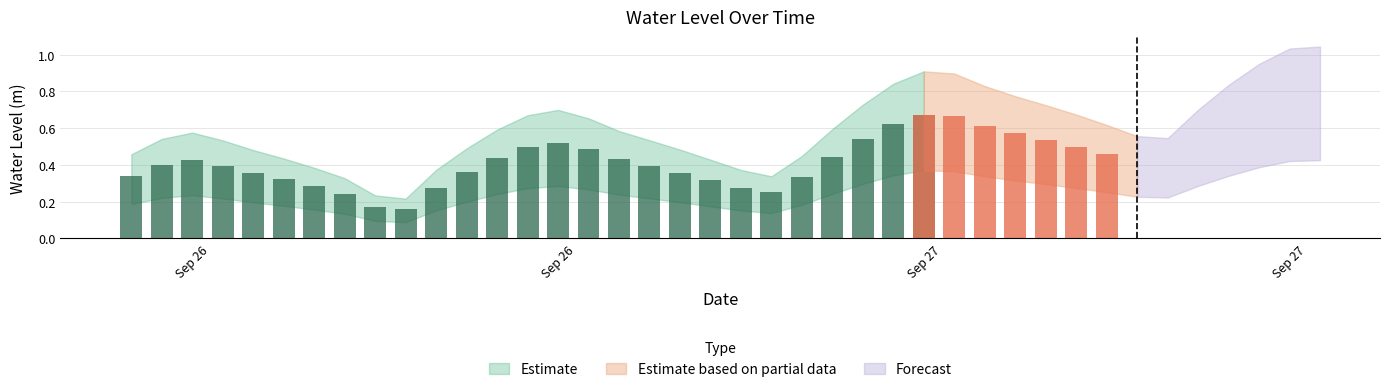

Reading left to right, extract all data points from this chart.

2023-09-26 06:00:00=0.3	2023-09-26 07:00:00=0.4	2023-09-26 08:00:00=0.4	2023-09-26 09:00:00=0.4	2023-09-26 10:00:00=0.4	2023-09-26 11:00:00=0.3	2023-09-26 12:00:00=0.3	2023-09-26 13:00:00=0.2	2023-09-26 14:00:00=0.2	2023-09-26 15:00:00=0.2	2023-09-26 16:00:00=0.3	2023-09-26 17:00:00=0.4	2023-09-26 18:00:00=0.4	2023-09-26 19:00:00=0.5	2023-09-26 20:00:00=0.5	2023-09-26 21:00:00=0.5	2023-09-26 22:00:00=0.4	2023-09-26 23:00:00=0.4	2023-09-27 00:00:00=0.4	2023-09-27 01:00:00=0.3	2023-09-27 02:00:00=0.3	2023-09-27 03:00:00=0.3	2023-09-27 04:00:00=0.3	2023-09-27 05:00:00=0.4	2023-09-27 06:00:00=0.5	2023-09-27 07:00:00=0.6	2023-09-27 08:00:00=0.7	2023-09-27 09:00:00=0.7	2023-09-27 10:00:00=0.6	2023-09-27 11:00:00=0.6	2023-09-27 12:00:00=0.5	2023-09-27 13:00:00=0.5	2023-09-27 14:00:00=0.5	2023-09-27 15:00:00=0.4	2023-09-27 16:00:00=0.4	2023-09-27 17:00:00=0.5	2023-09-27 18:00:00=0.6	2023-09-27 19:00:00=0.7	2023-09-27 20:00:00=0.8	2023-09-27 21:00:00=0.8